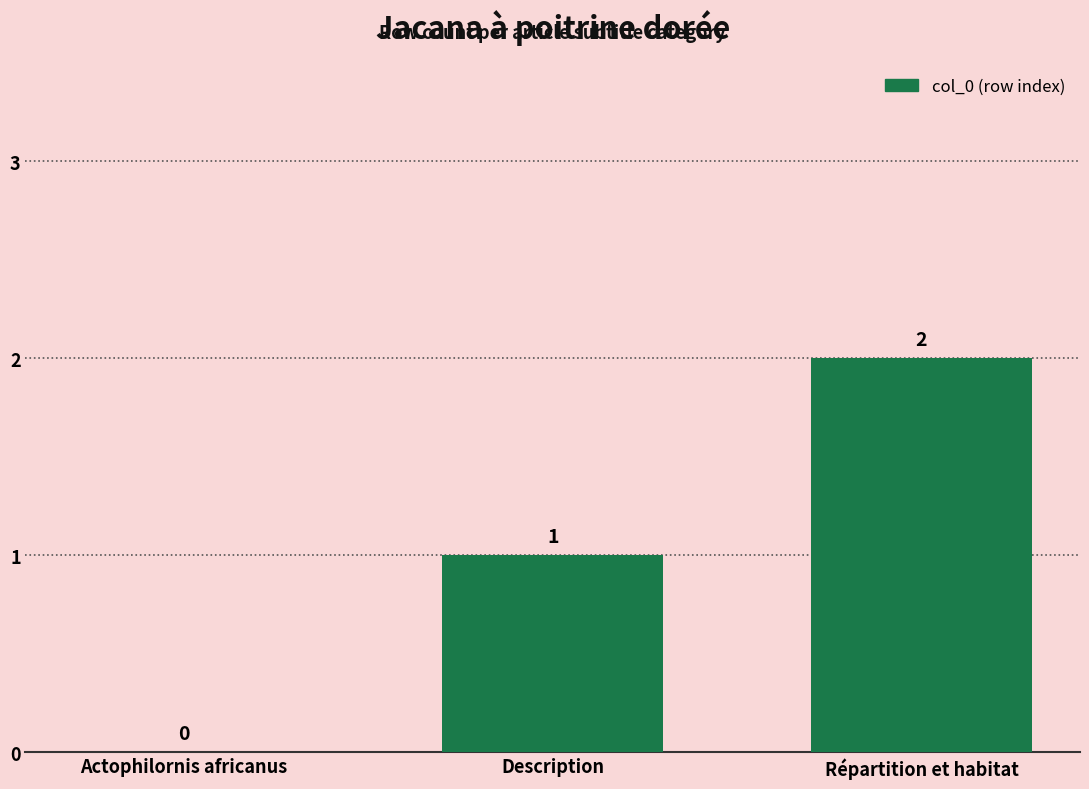

Where is the data nearest to the value 1?

Description